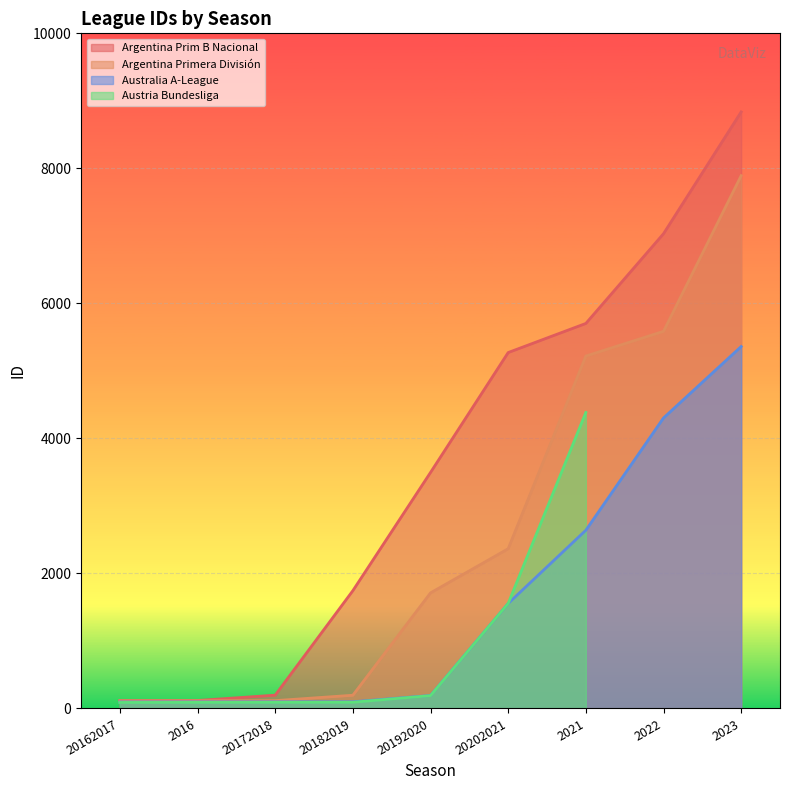

At which label does Argentina Prim B Nacional reach its peak?

2023